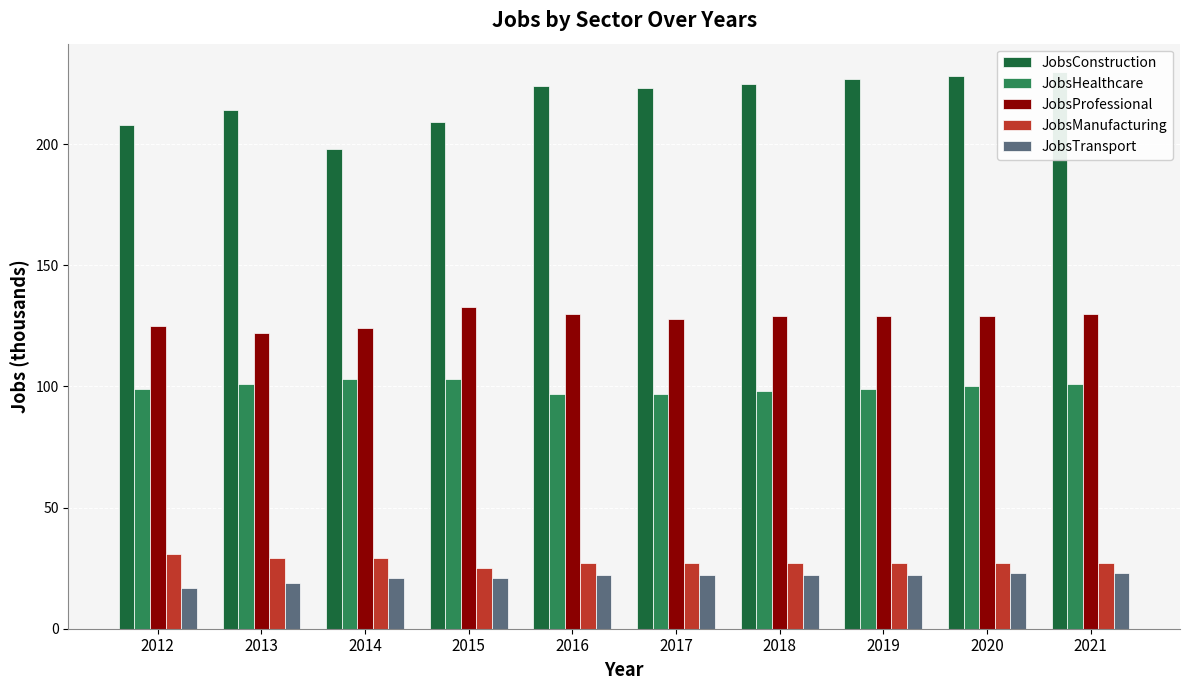

Rank the series at 2014 from highest to lowest value.

JobsConstruction, JobsProfessional, JobsHealthcare, JobsManufacturing, JobsTransport